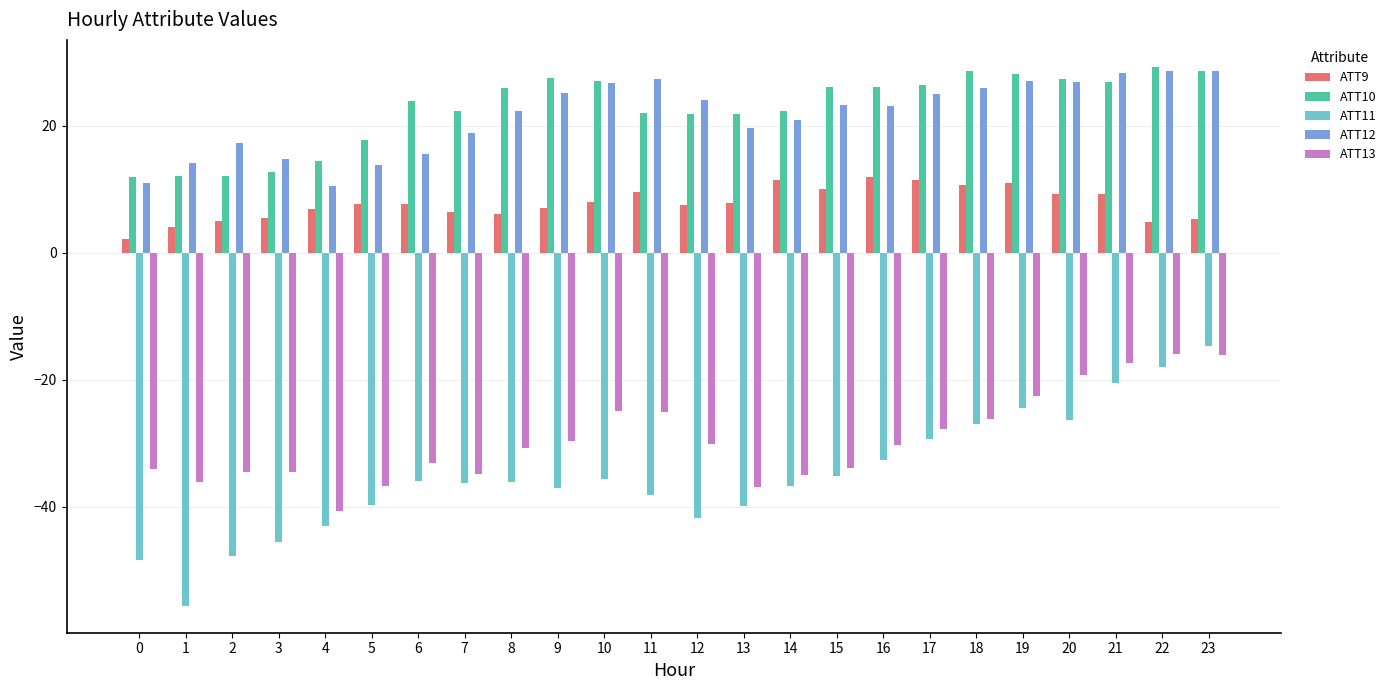

The value of ATT9 at 18 is 10.6. True or false?

True